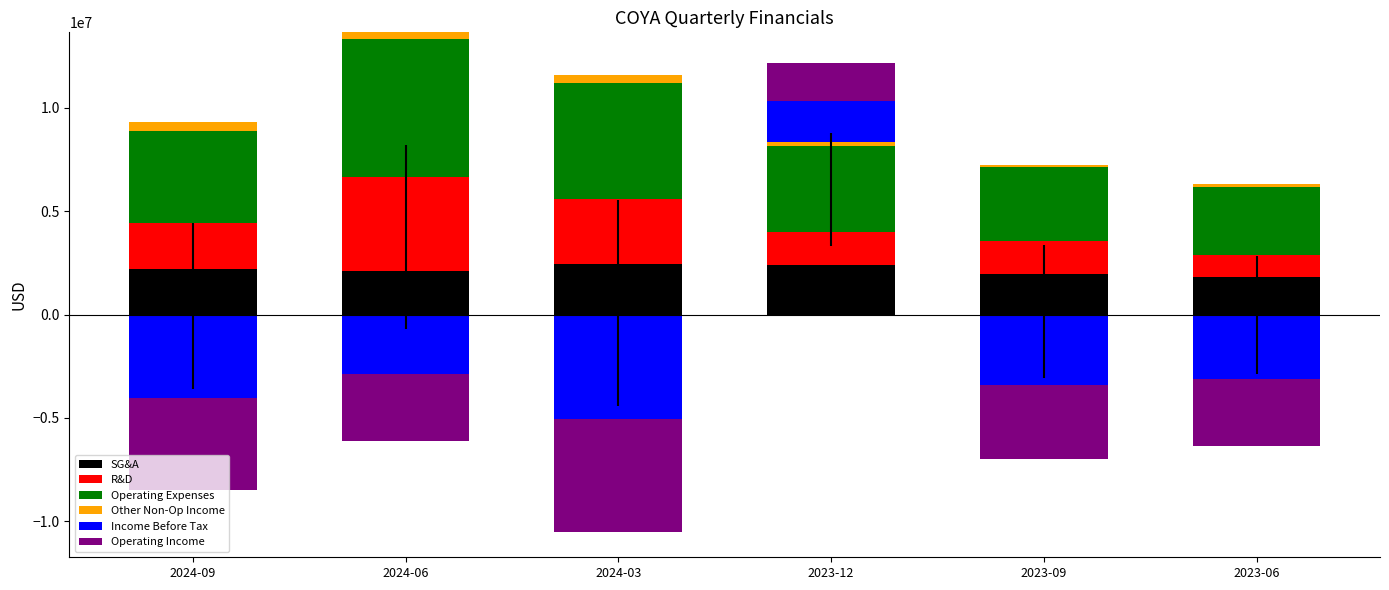

Which category has the highest value in the Operating Expenses series?

2024-06